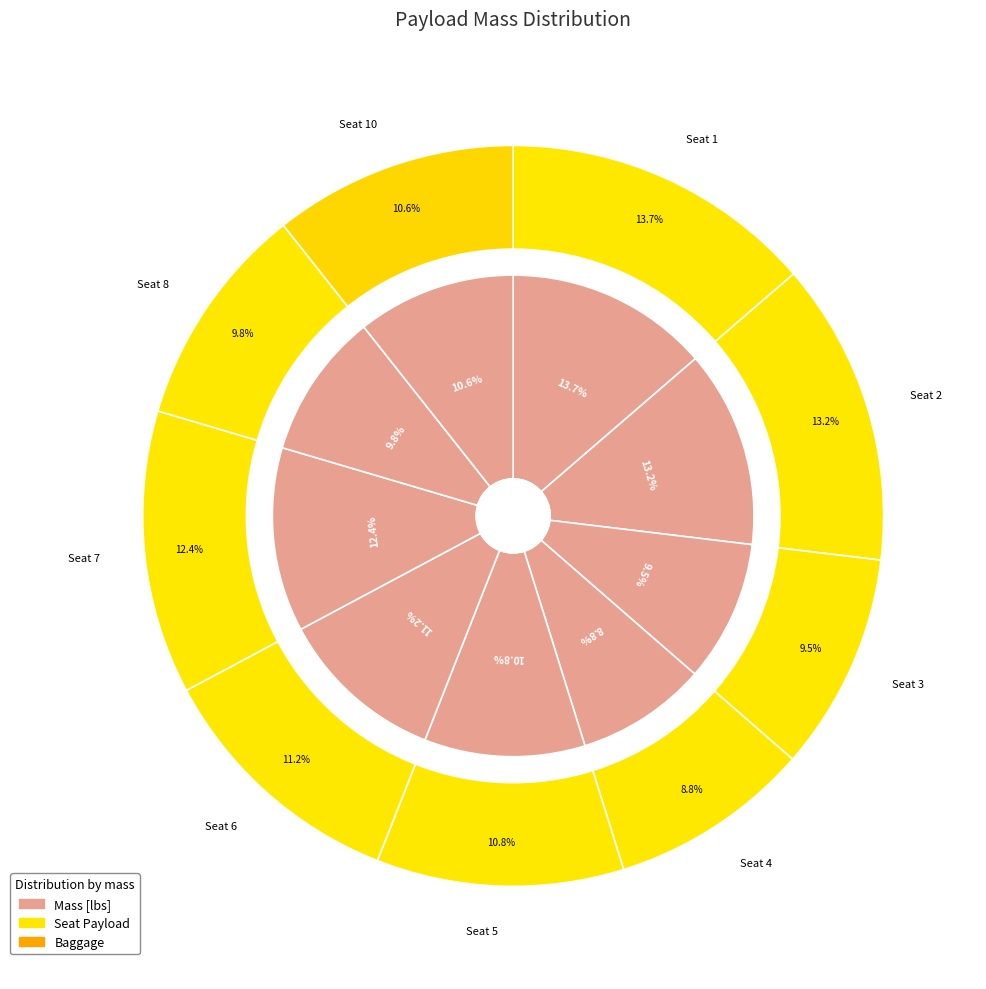

What is the ratio of the value at Seat 7 to the value at Seat 4?

1.4